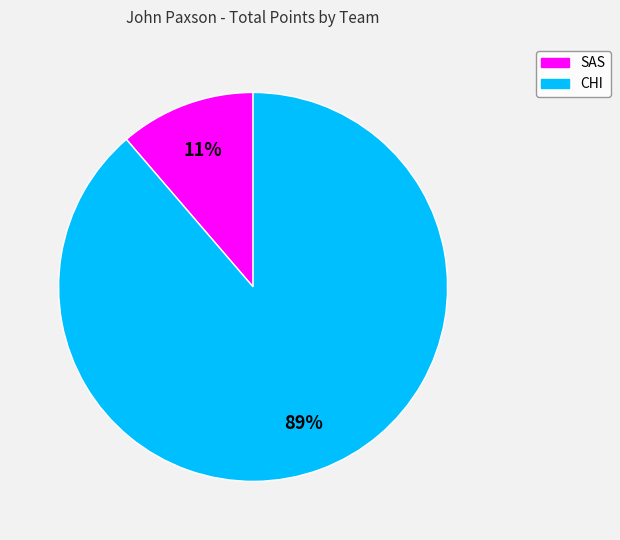

Is there a majority slice in this chart?

Yes